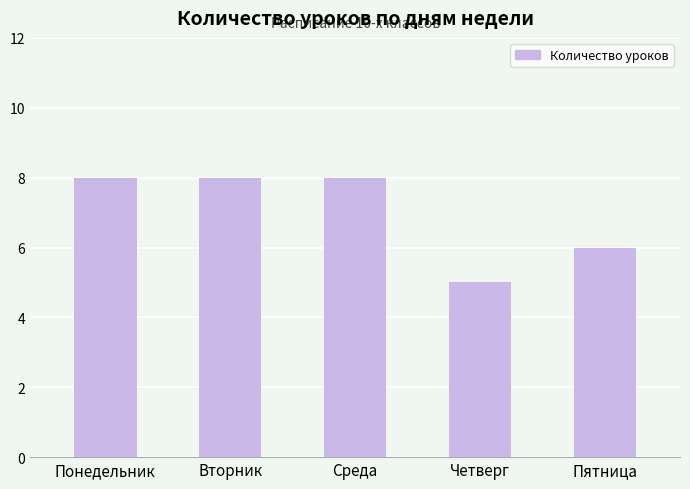

What is the label of the 3rd bar from the right?

Среда